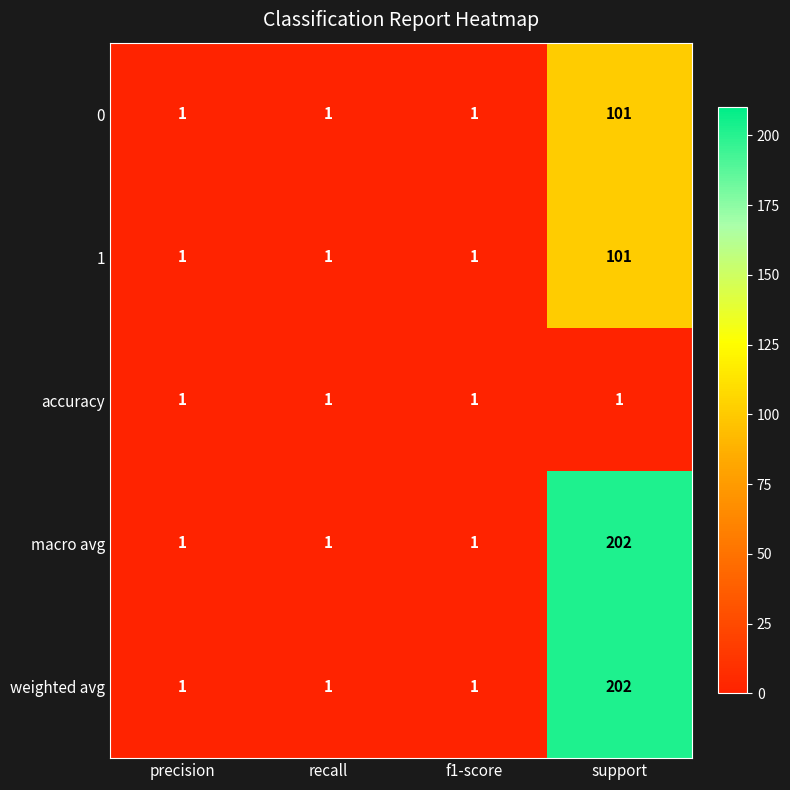

What is the difference between the maximum and minimum values in the macro avg series?

201